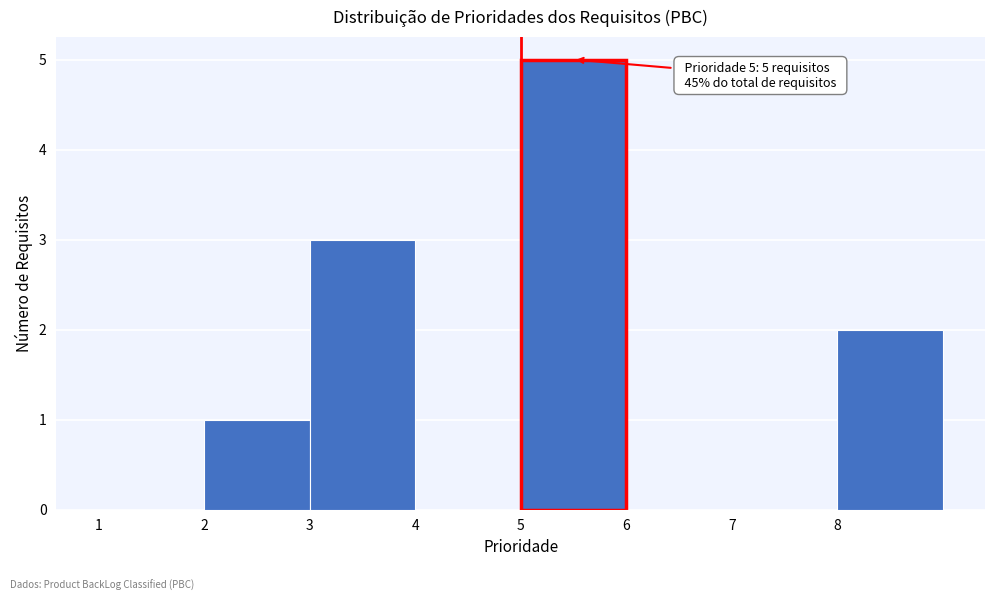

Over which range of the x-axis is the bar tallest?

5 to 6